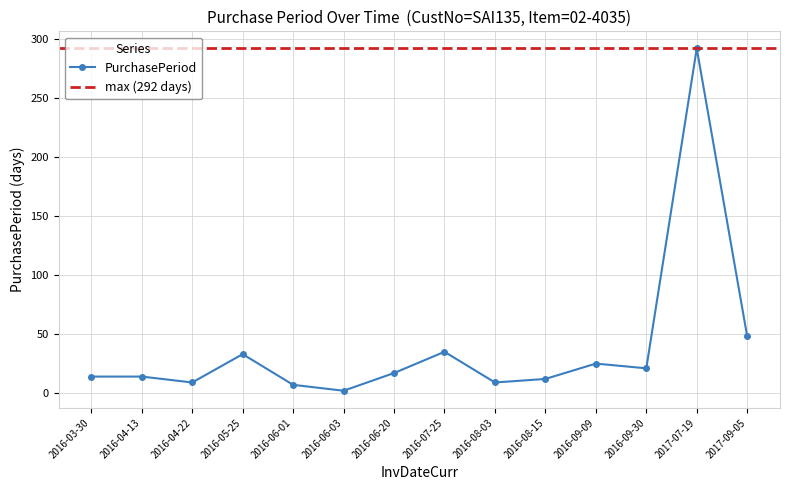

What is the minimum value shown in the chart?

2